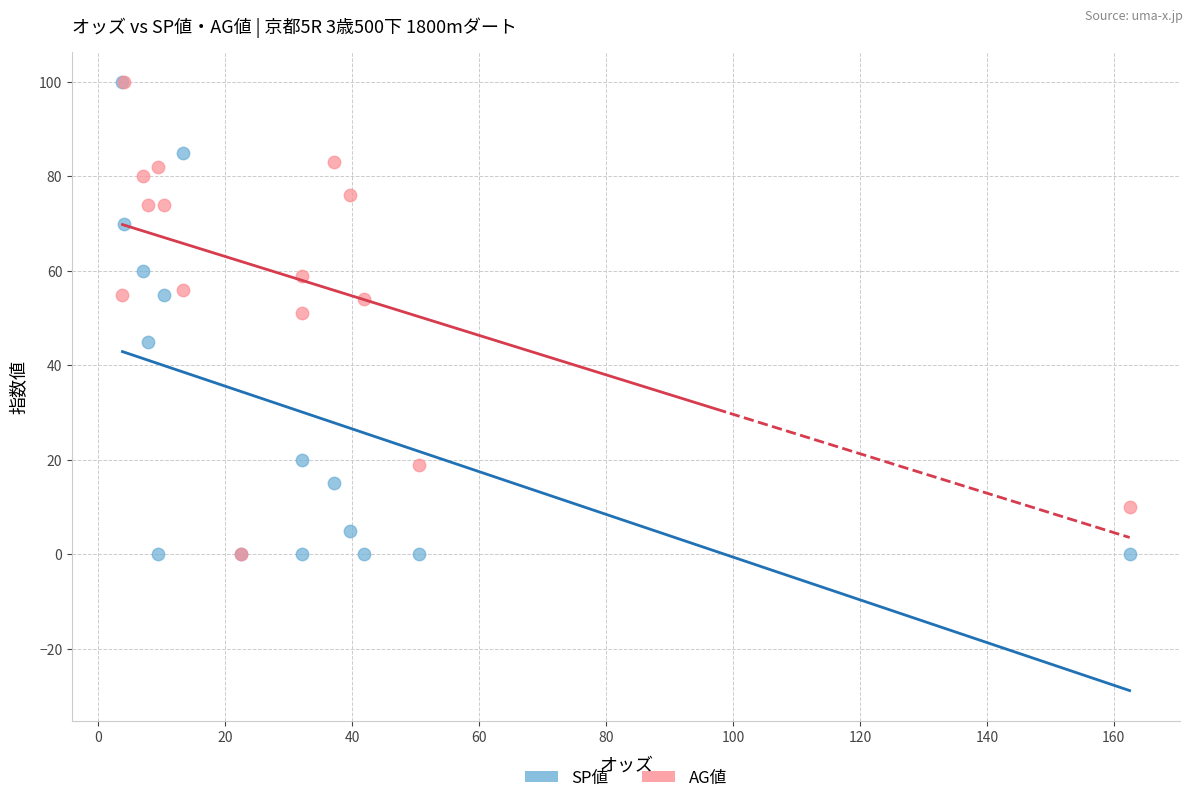

What are all the series names shown in the legend?

SP値, AG値